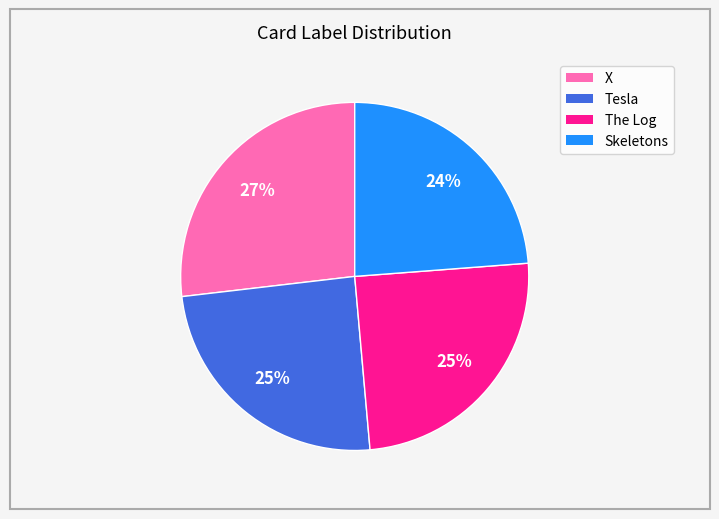

Combined, do Tesla and X account for over 50%?

Yes